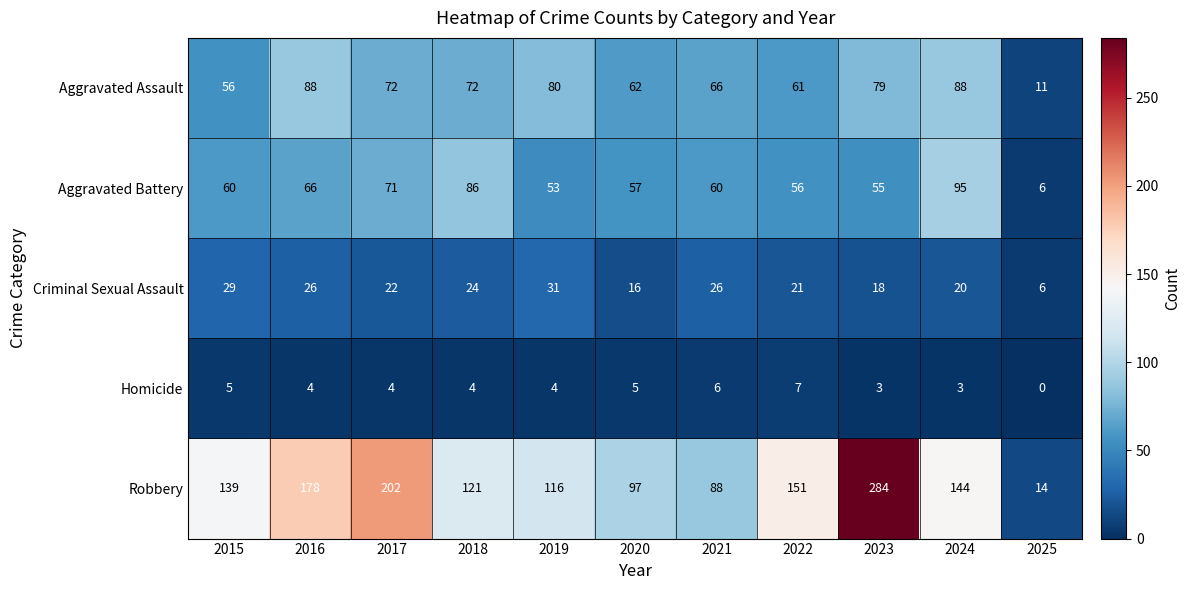

Rank the series at 2016 from highest to lowest value.

Robbery, Aggravated Assault, Aggravated Battery, Criminal Sexual Assault, Homicide